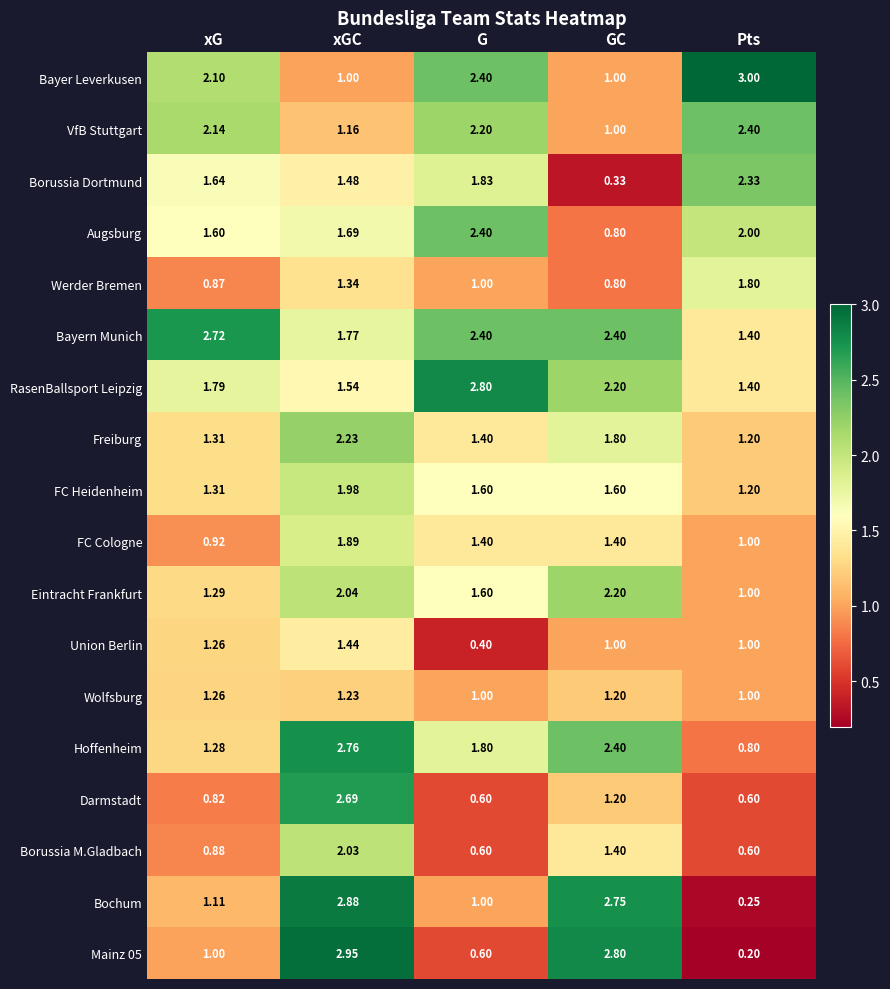

What is the total value across all series at xGC?

34.1